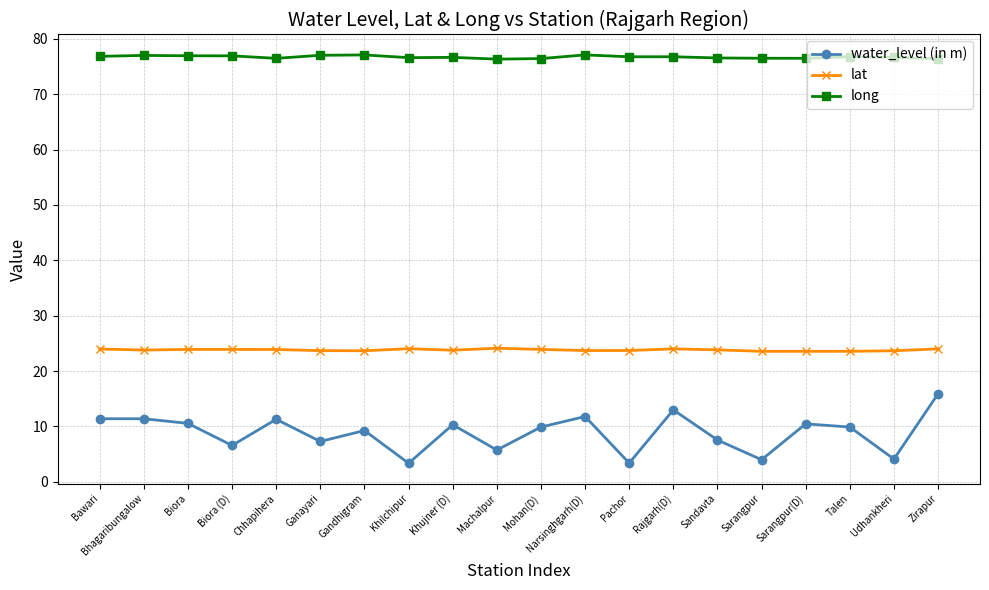

How many lines are shown in the chart?

3